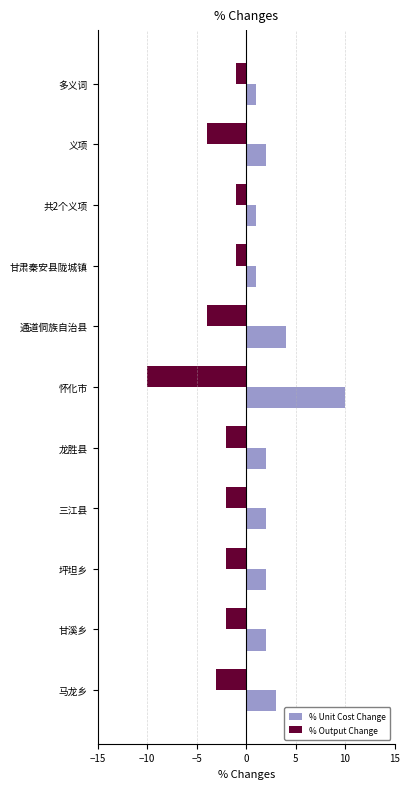

Which category has the lowest value across all series?

怀化市